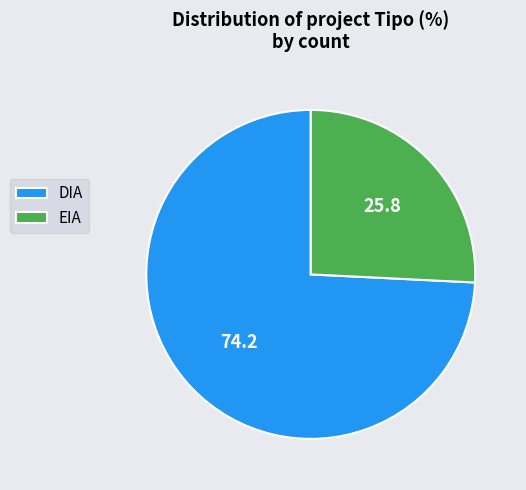

How many segments does this pie chart have?

2